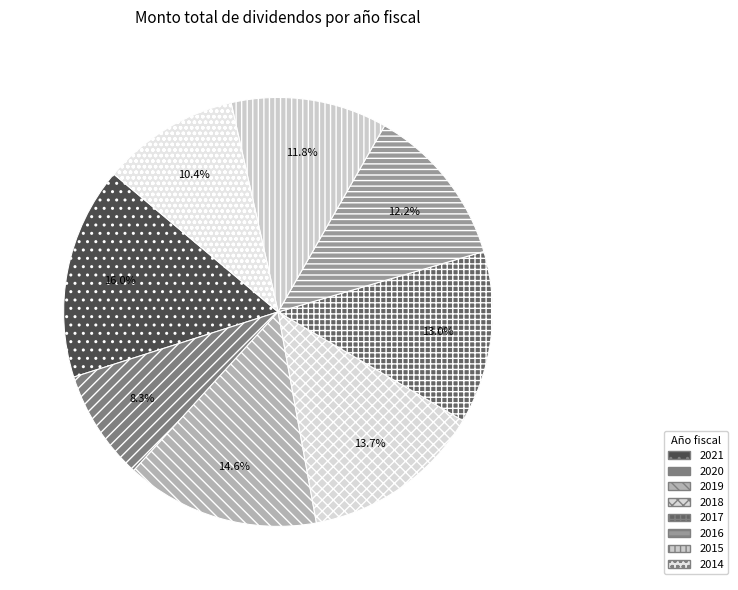

Is 2019 the majority of the pie?

No